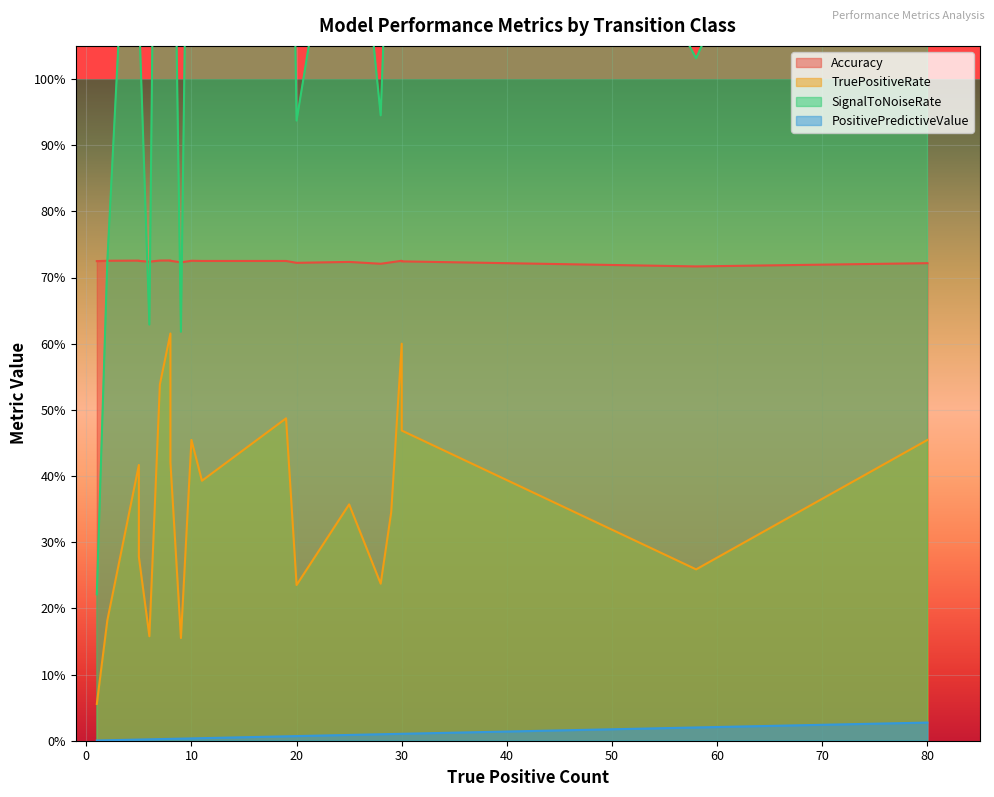

How many lines are shown in the chart?

4